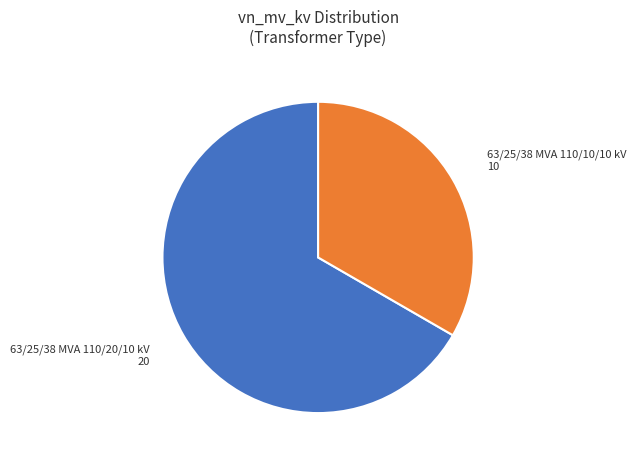

Rank the categories by value from lowest to highest.

63/25/38 MVA 110/10/10 kV, 63/25/38 MVA 110/20/10 kV